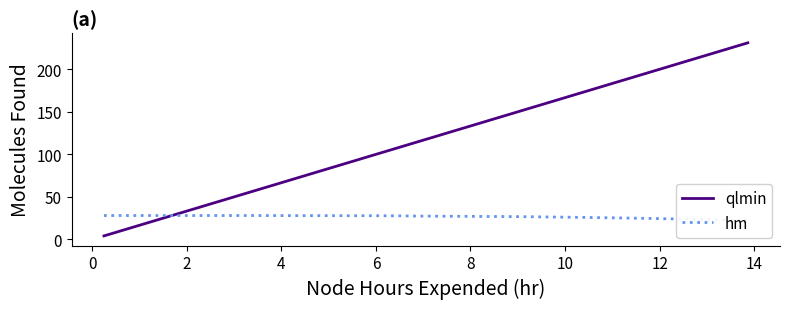

What is the maximum value for qlmin?

231.0